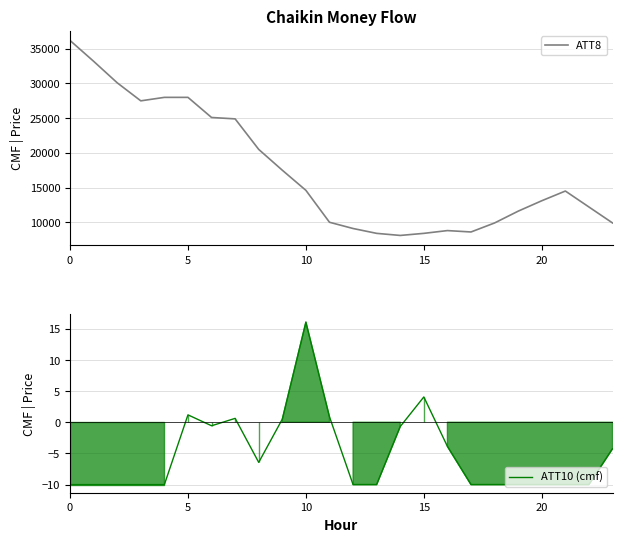

How many data points in ATT10 (cmf) are above -10?

11